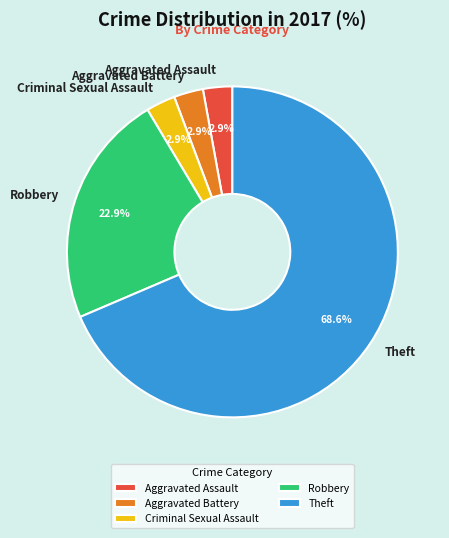

What is the ratio of the value at Aggravated Assault to the value at Criminal Sexual Assault?

1.0